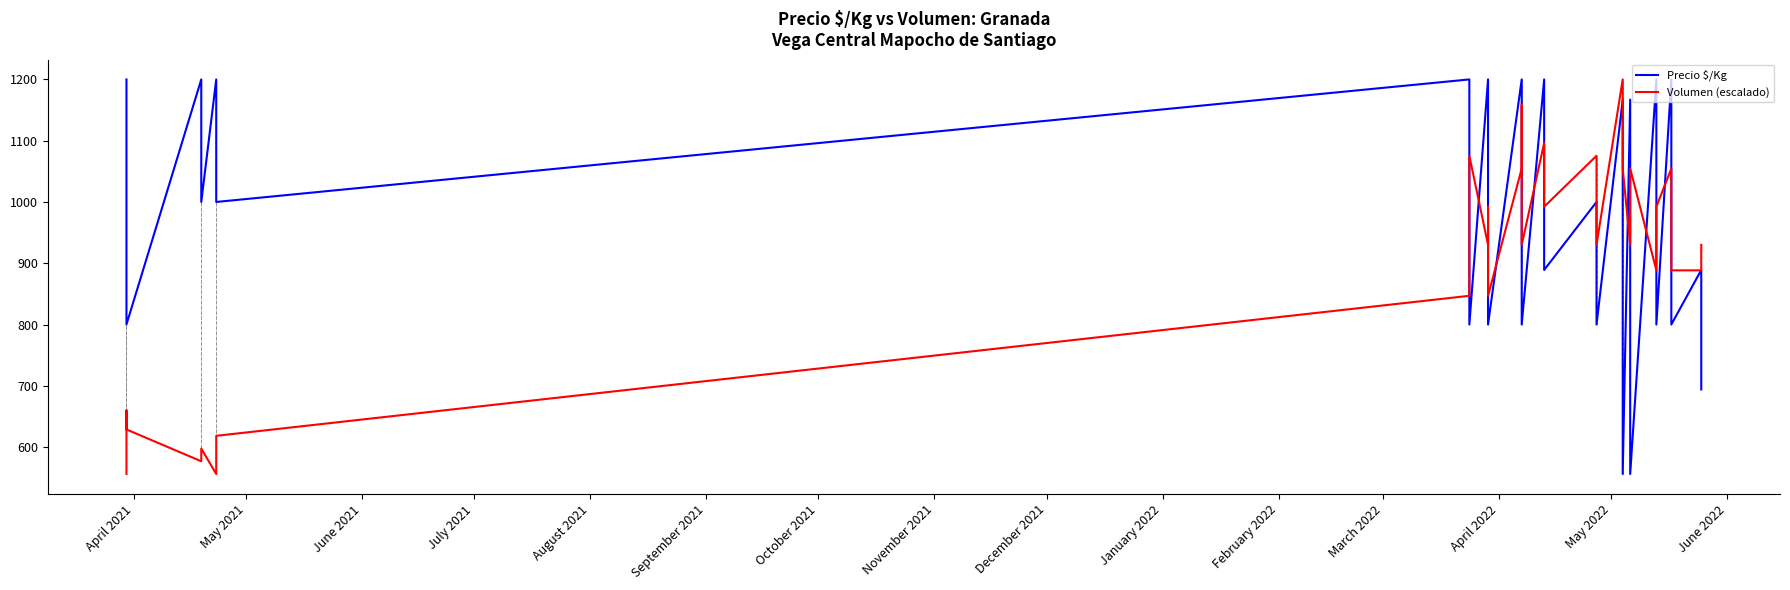

How many intersections are there between Volumen (escalado) and Precio $/Kg?

15